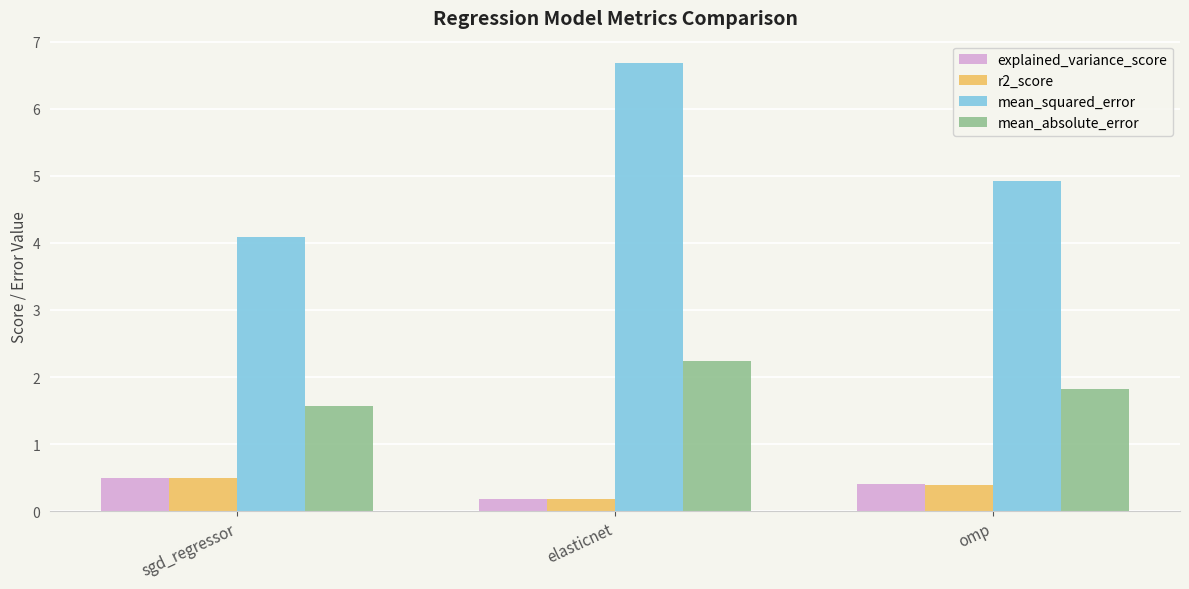

Where is explained_variance_score nearest to the value 0?

elasticnet